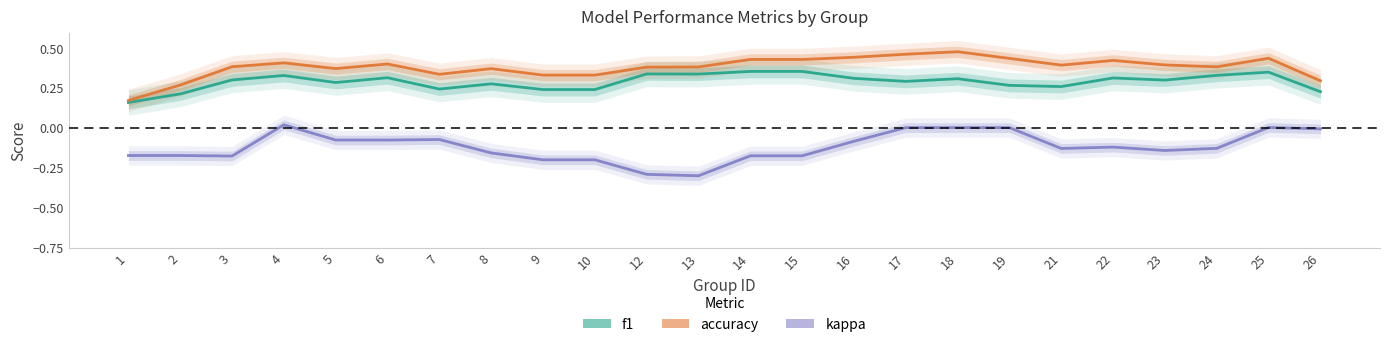

How many distinct data groups are displayed?

3